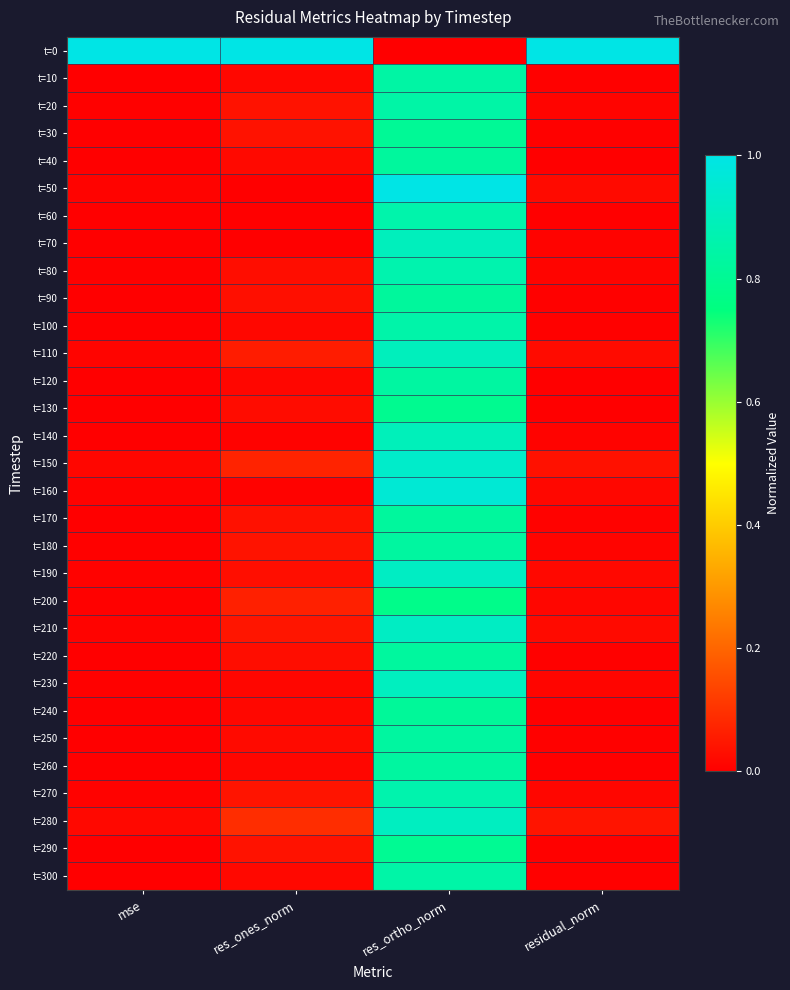

Which category has the highest value across all series?

mse